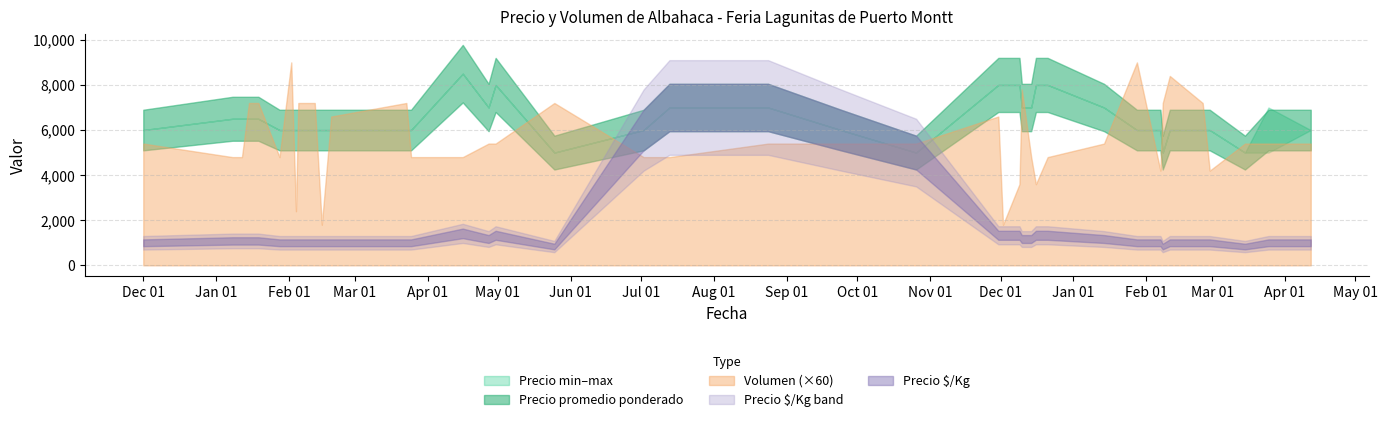

How many lines are shown in the chart?

5